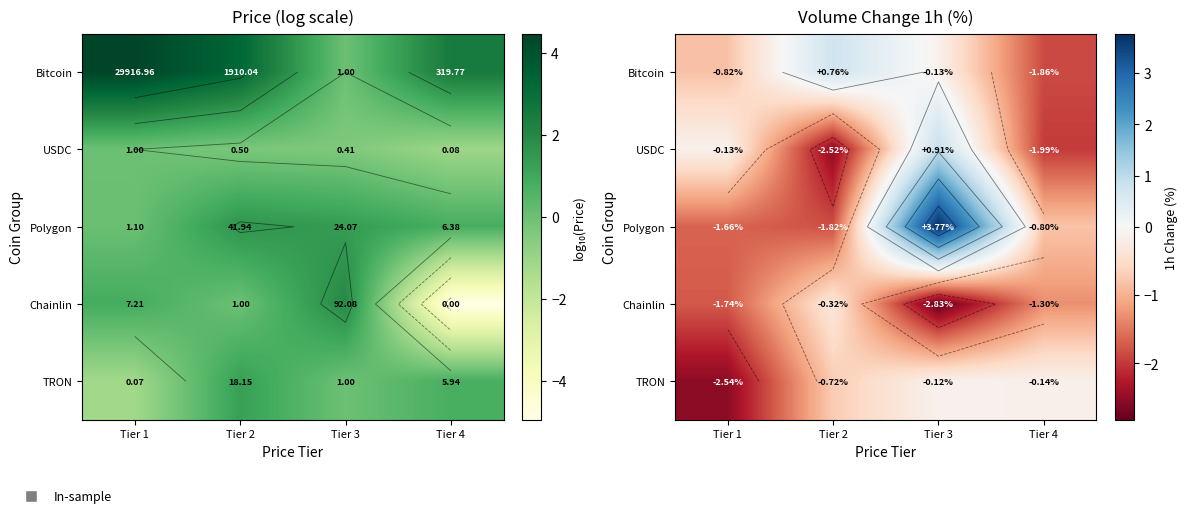

Is it true that Polygon equals 3.8 at Tier 3?

True